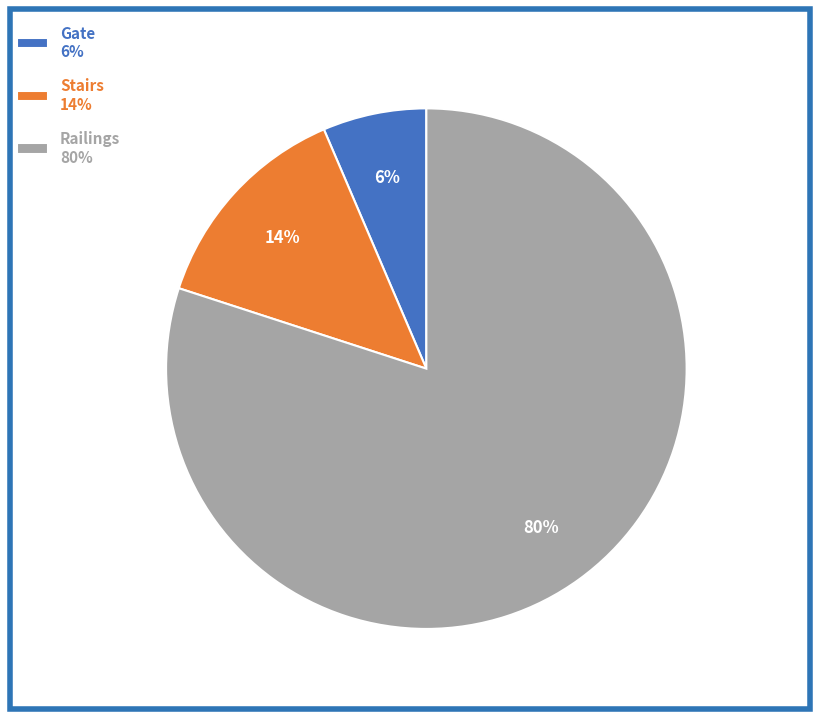

How many slices are in this pie chart?

3